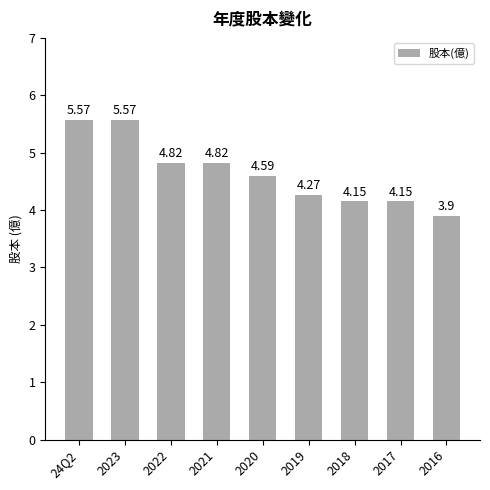

Which has a higher value, 2020 or 2018?

2020